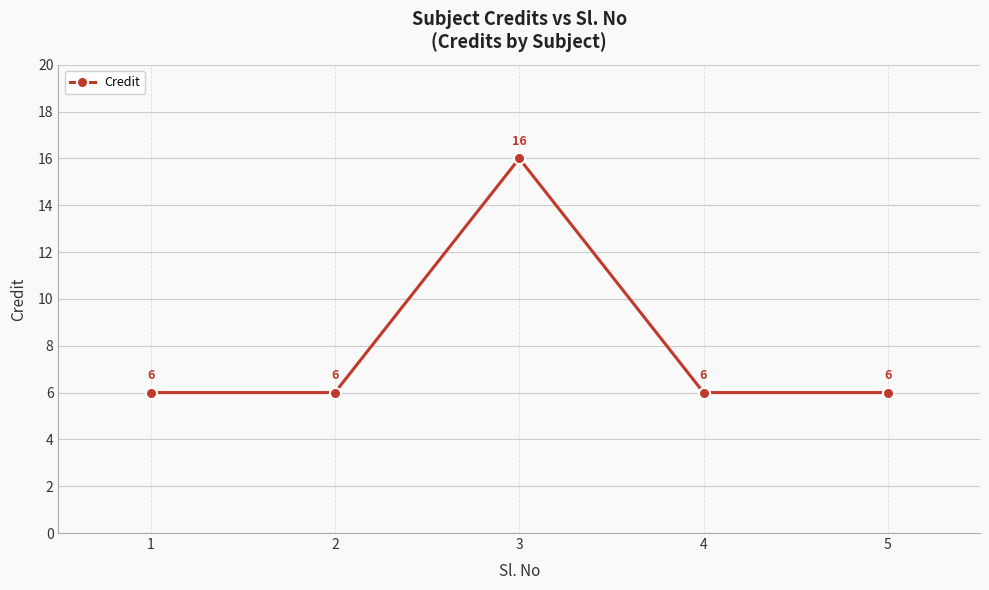

What is the maximum value shown in the chart?

16